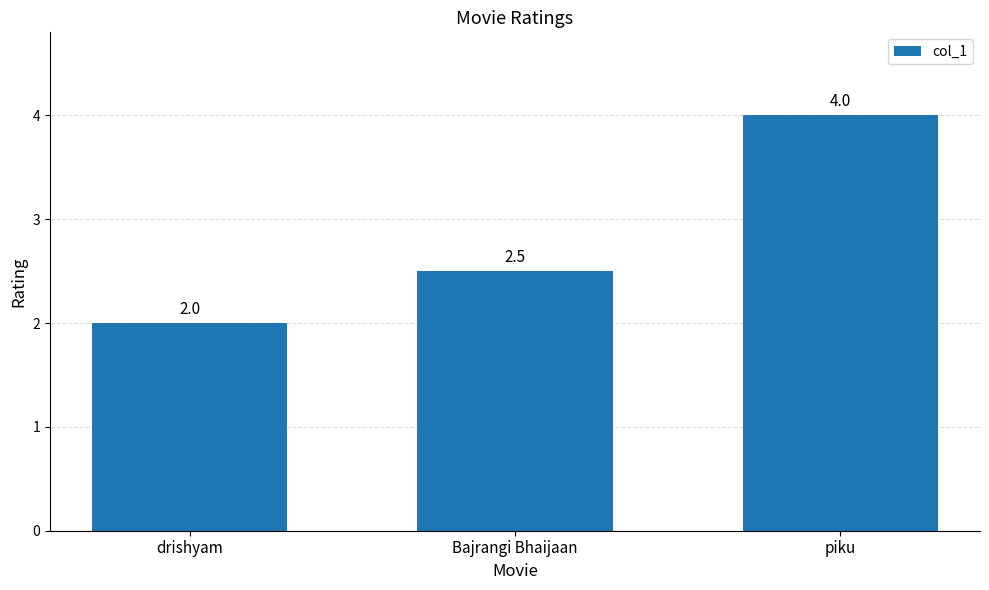

Reading left to right, what are all the values shown in this chart?

2.0	2.5	4.0